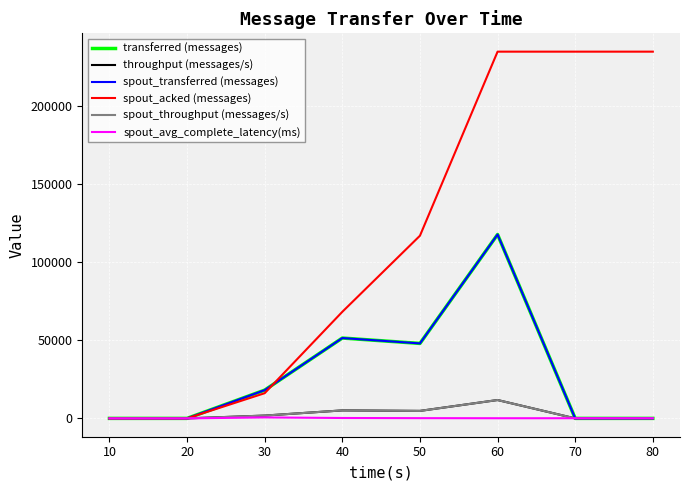

Where is the first local minimum for spout_transferred (messages)?

50